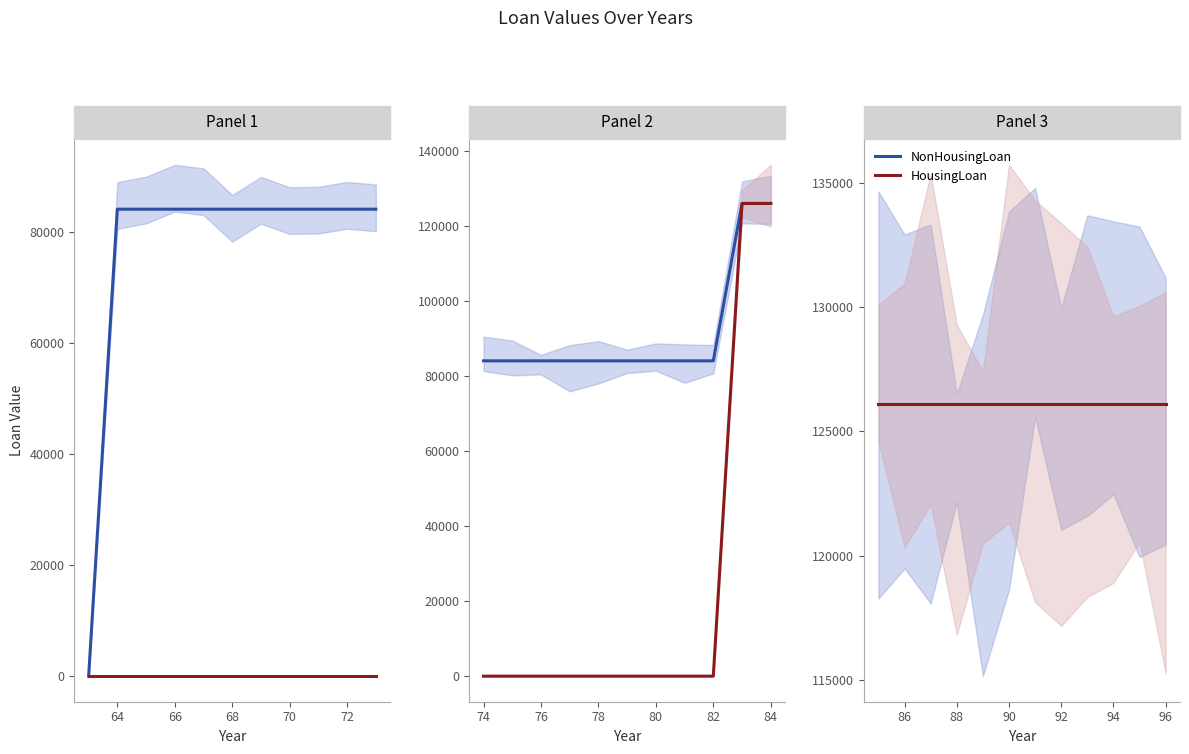

True or false: HousingLoan has a value of 40380 at 72.

False